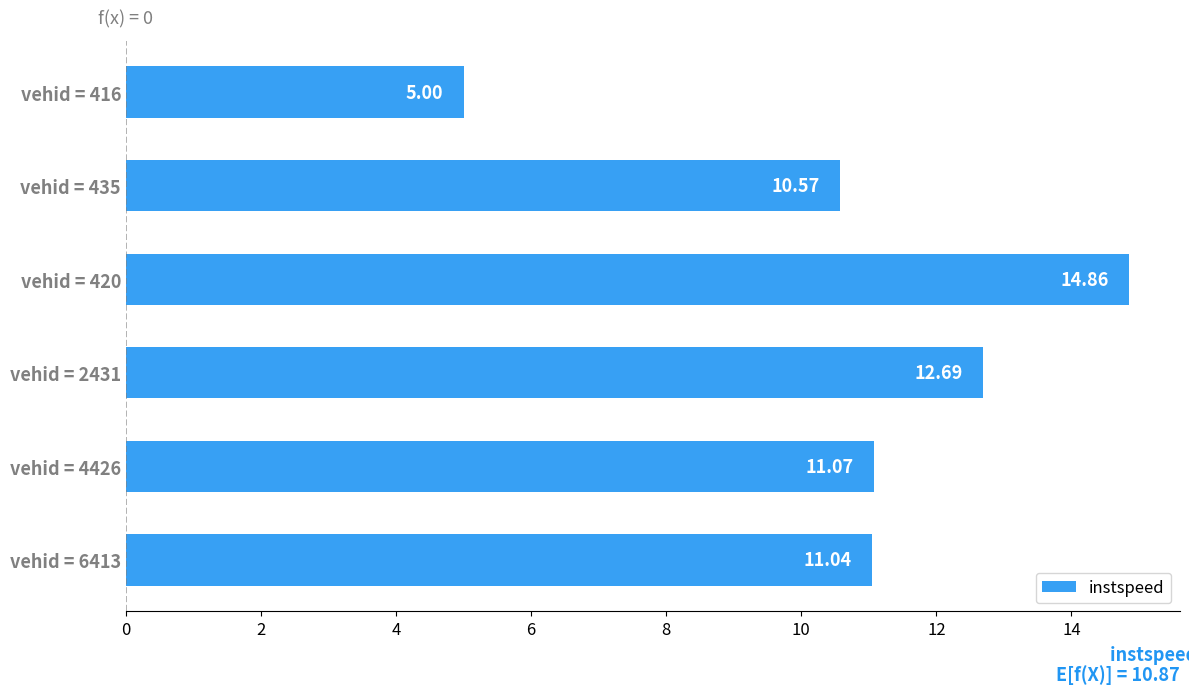

What is the change in value from vehid = 420 to vehid = 2431?

-2.2